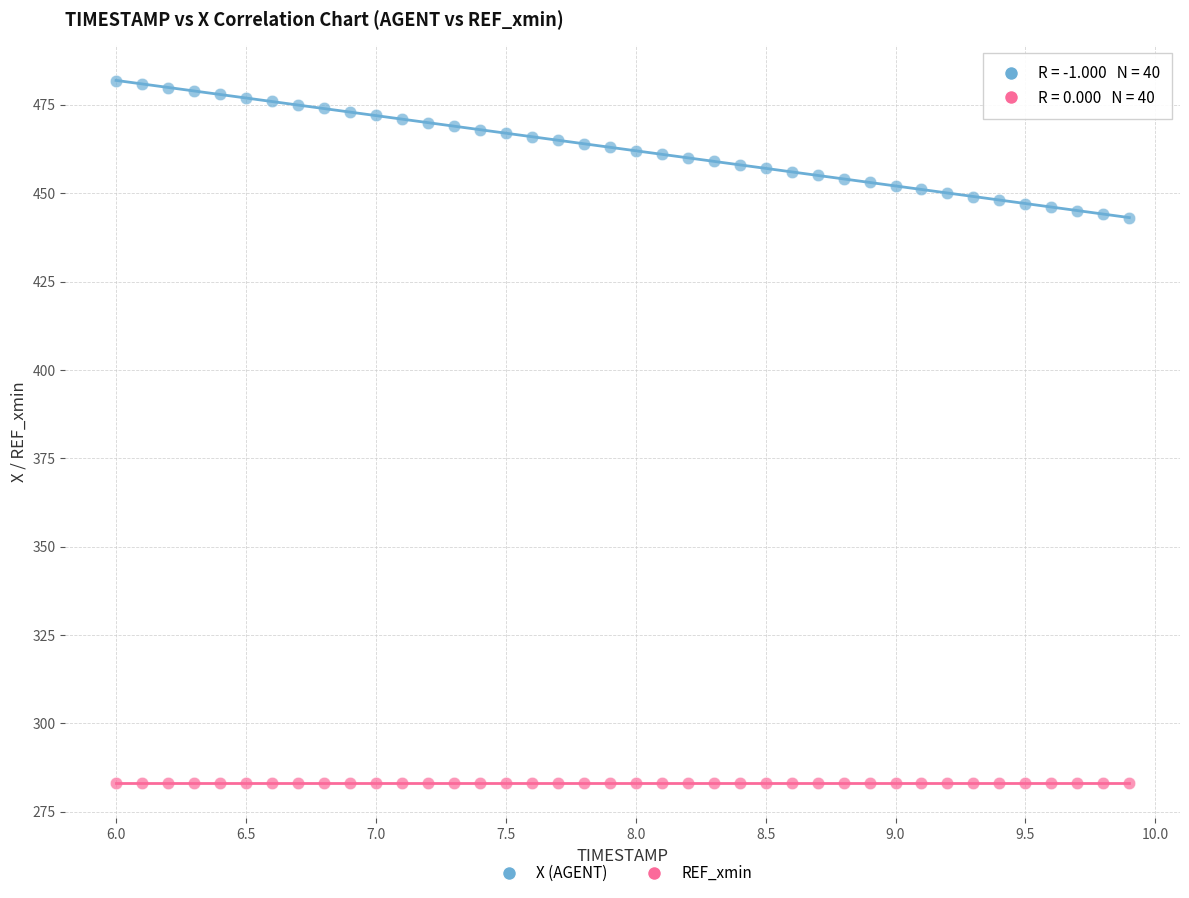

Which series reaches the maximum Y coordinate?

X (AGENT)